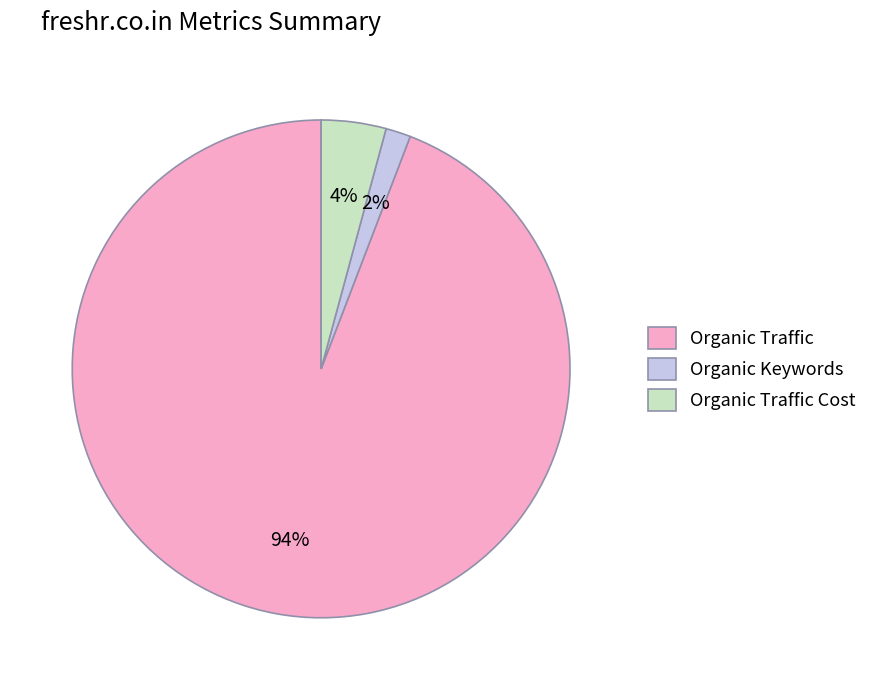

The Organic Traffic slice represents 88% of the pie. True or false?

False